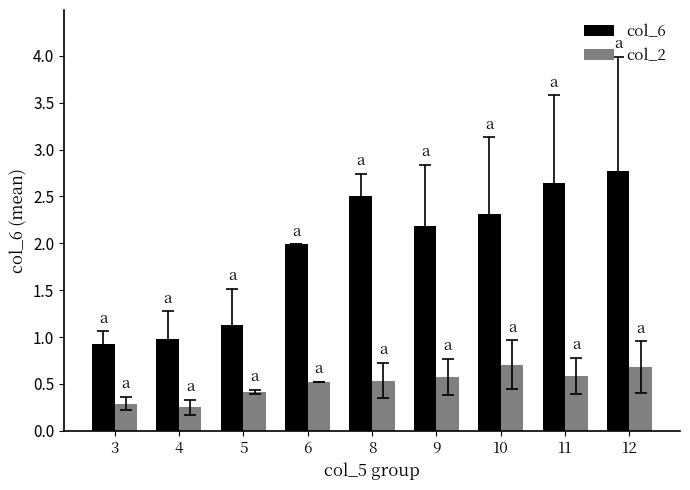

At how many categories does at least one series exceed 0?

9